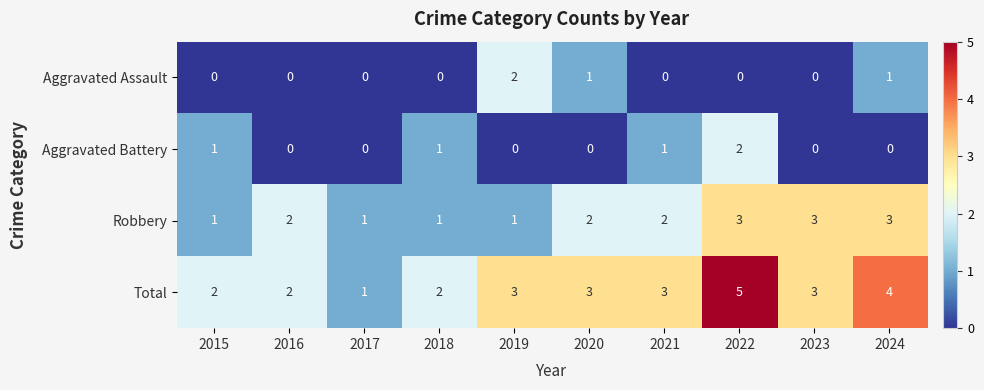

What is the highest value of the Total series?

5